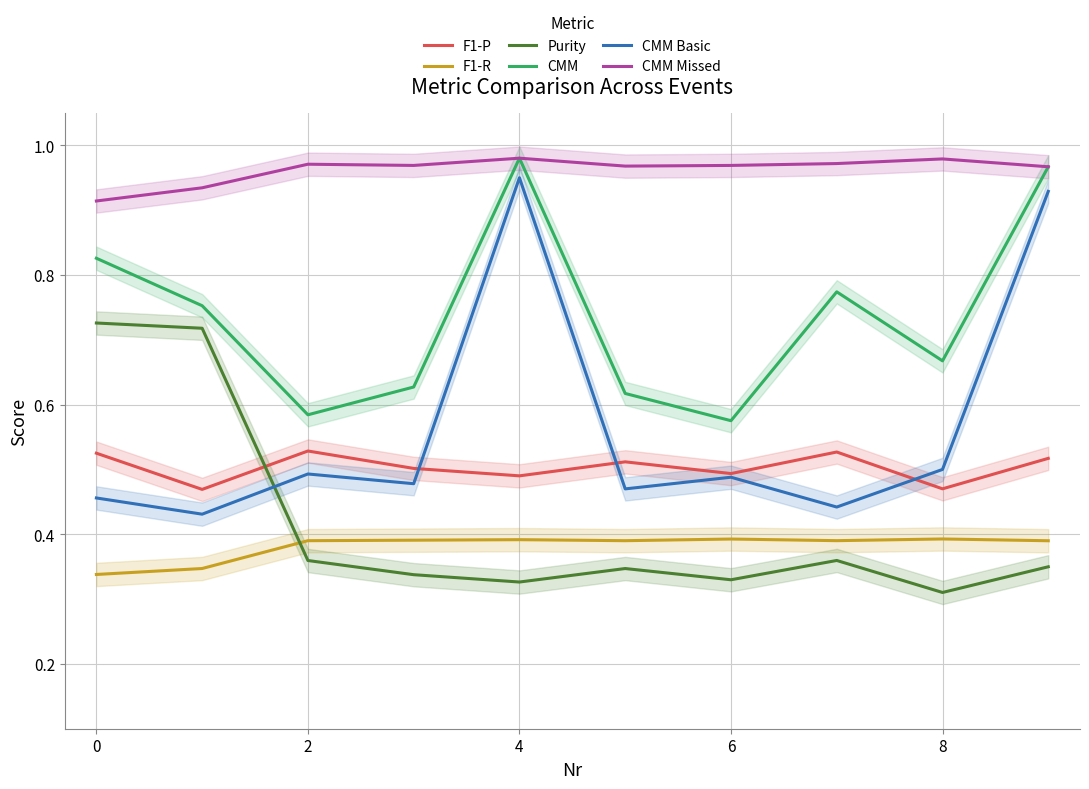

What is the label of the 8th point from the right?

2